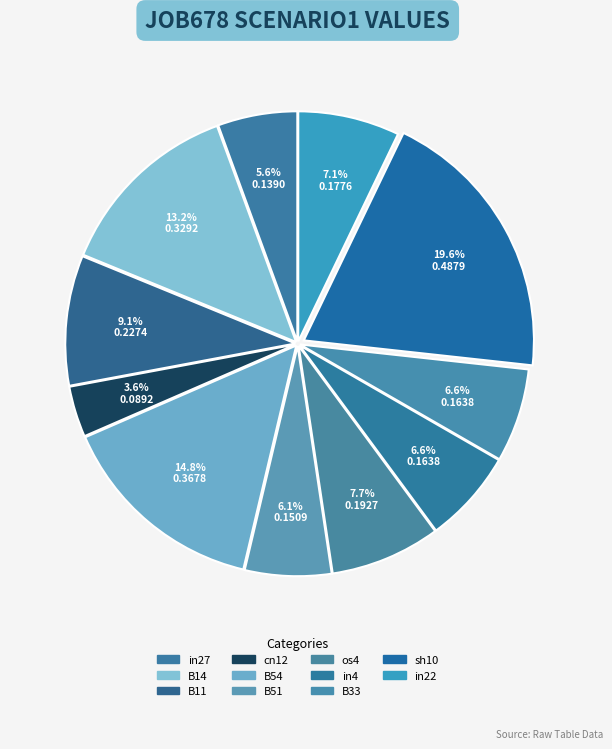

Is it true that in27 is 1% of the pie?

False